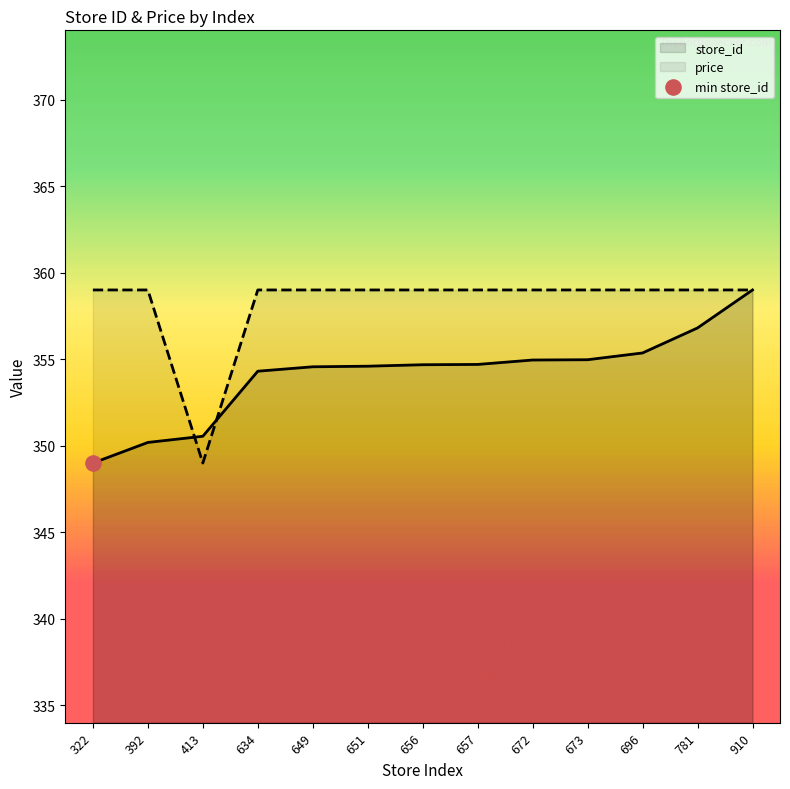

What are all the series names shown in the legend?

store_id, price